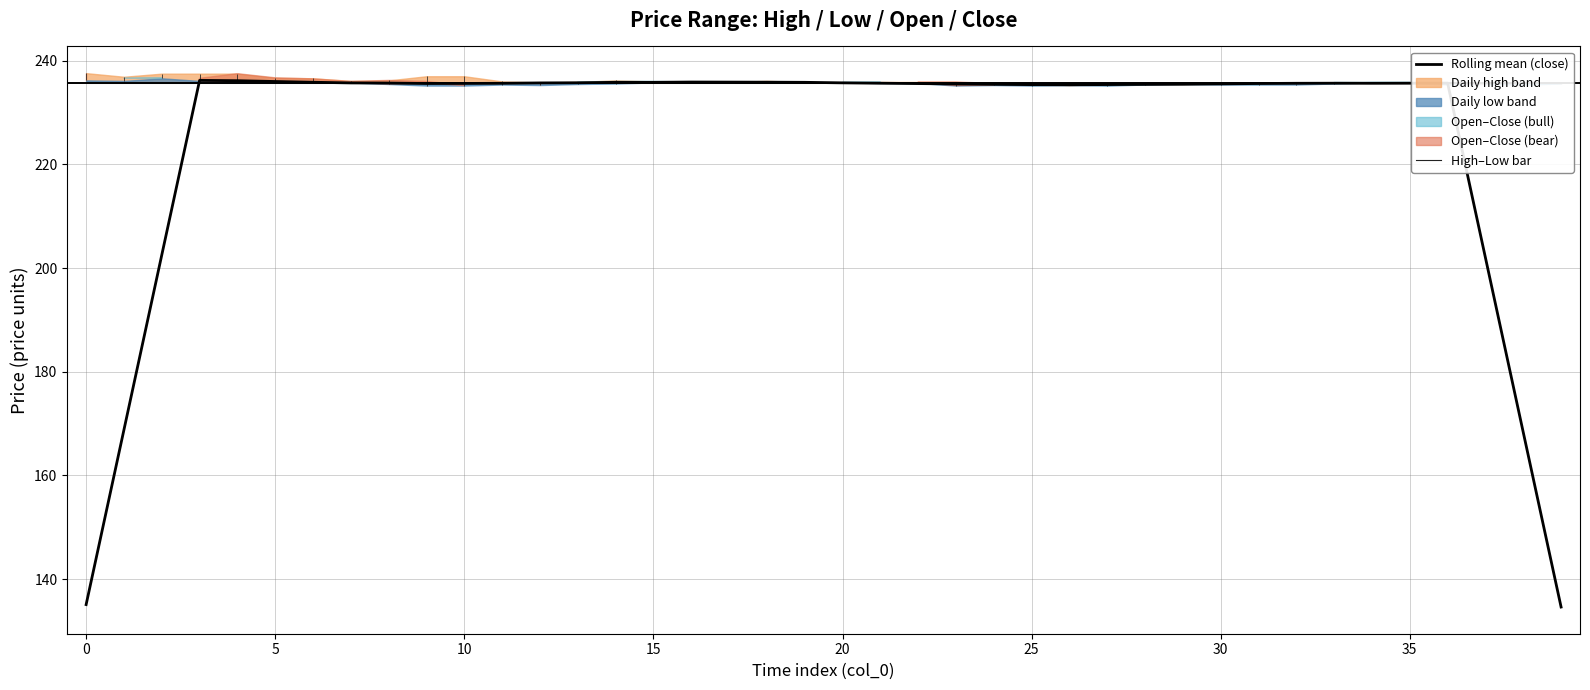

How many points are lower than both their immediate neighbors (excluding endpoints)?

3